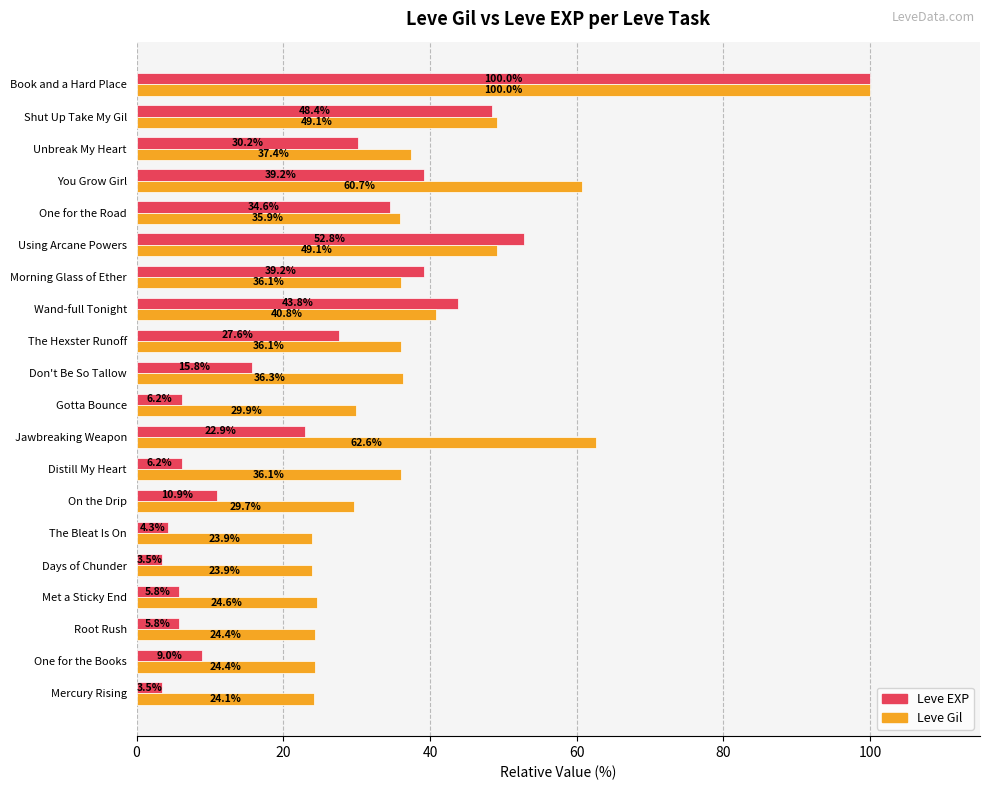

What is the total value across all series at Don't Be So Tallow?

52.1